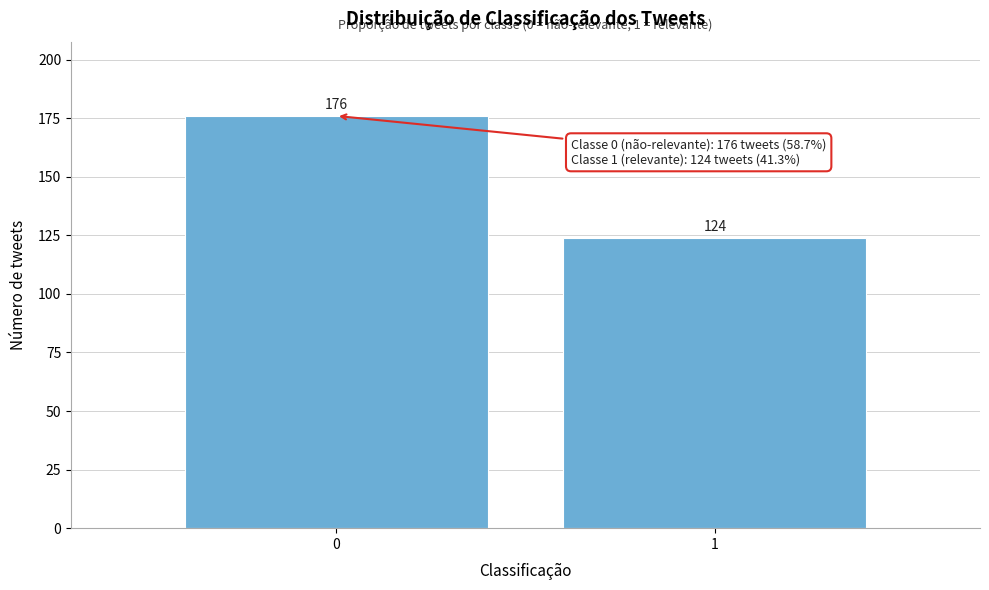

Reading left to right, list all the values displayed in this chart.

0=176	1=124